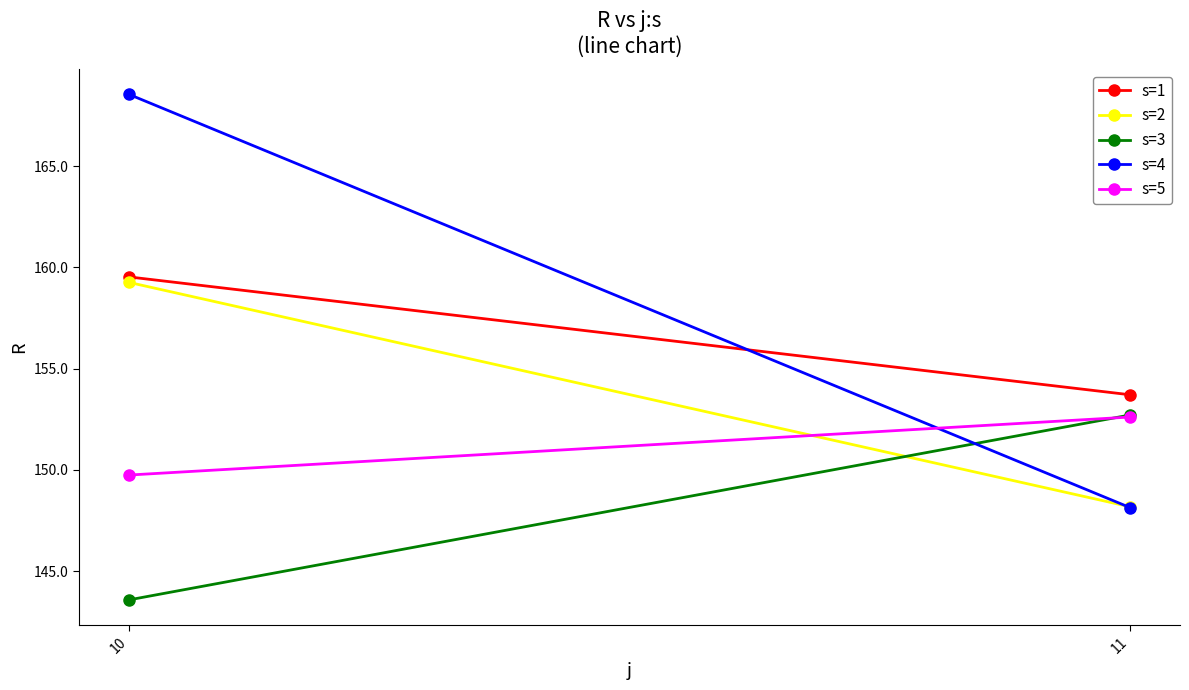

List the series in order of their peak value, highest first.

s=4, s=1, s=2, s=3, s=5